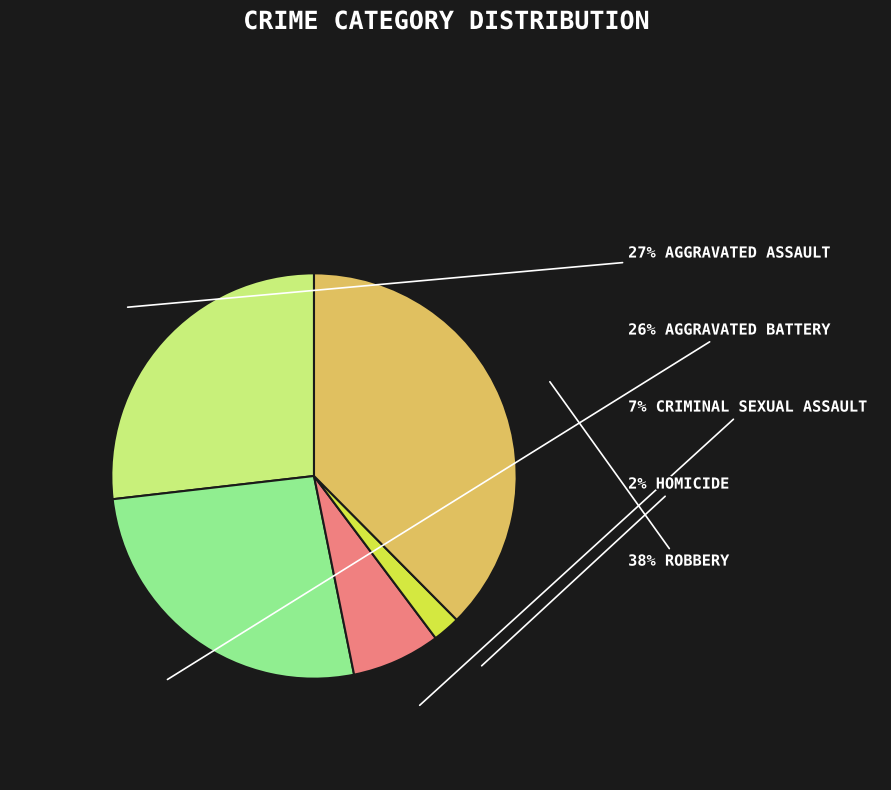

Is there a majority slice in this chart?

No